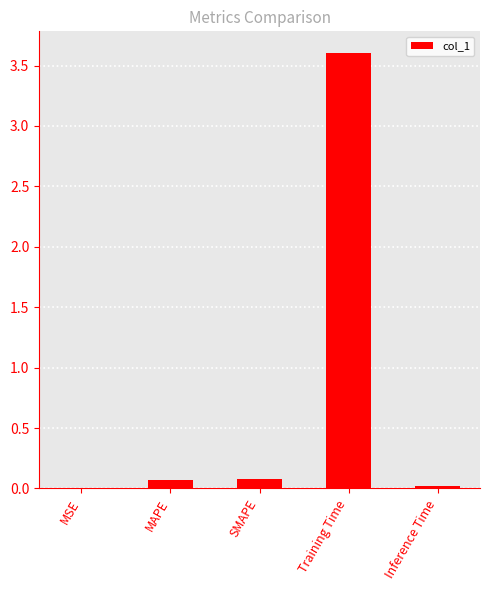

Which category has the highest value across all series?

Training Time